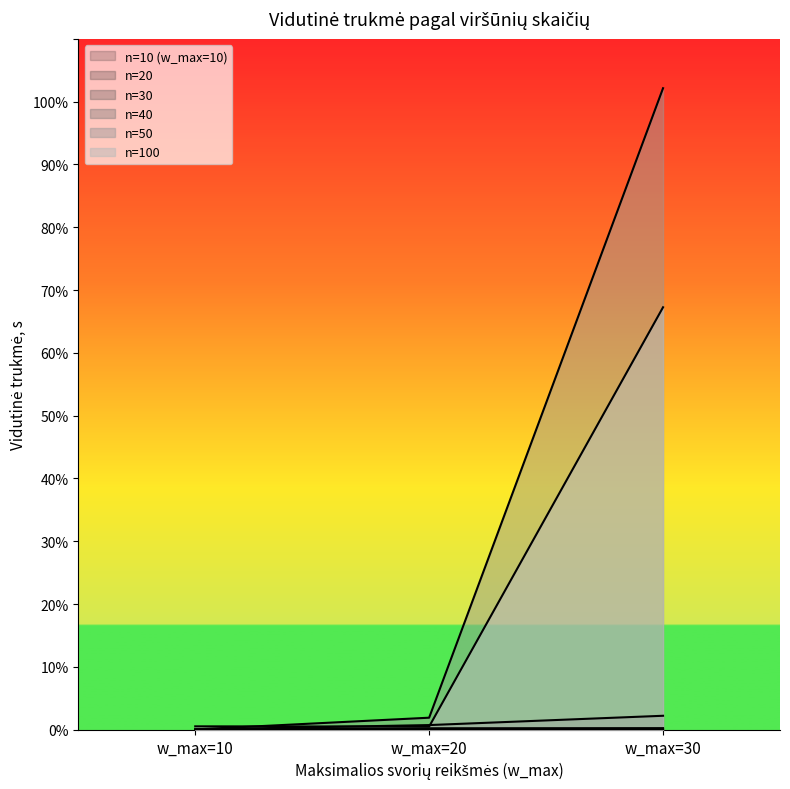

How many data points does each series have?

3